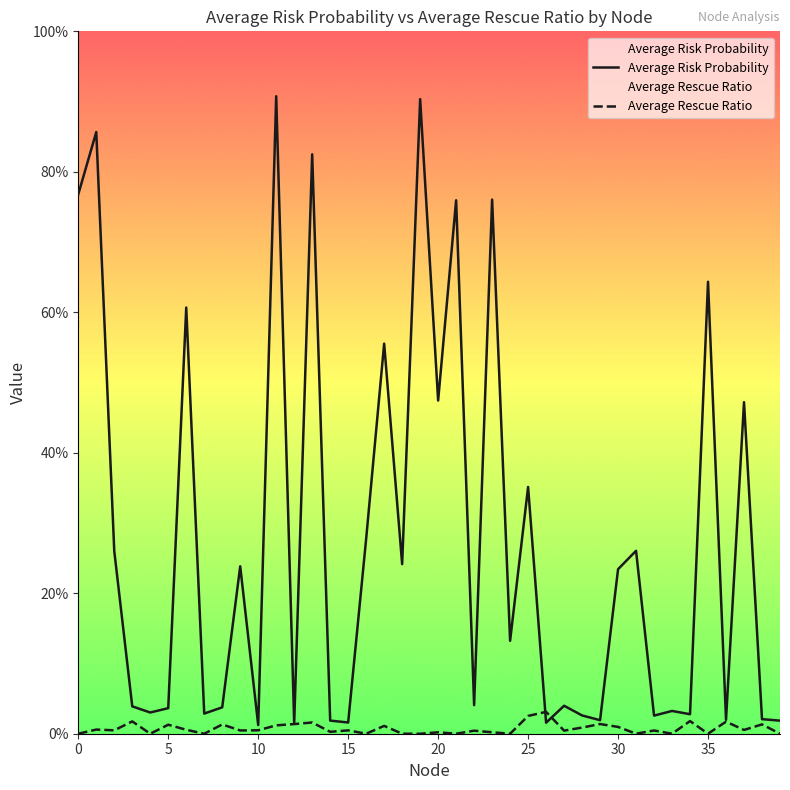

After their last crossing, which series has the higher values: Average Risk Probability or Average Rescue Ratio?

Average Risk Probability